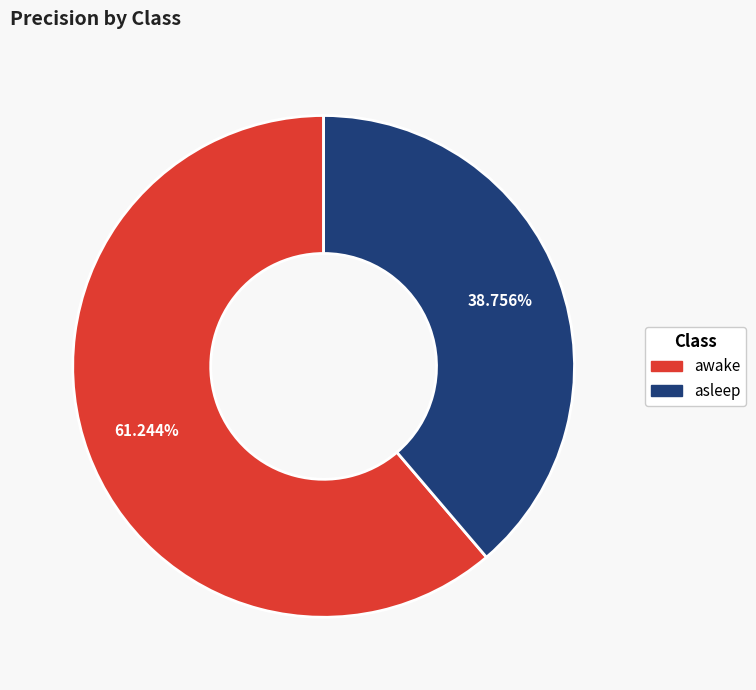

Do awake and asleep together represent more than half of the pie?

Yes